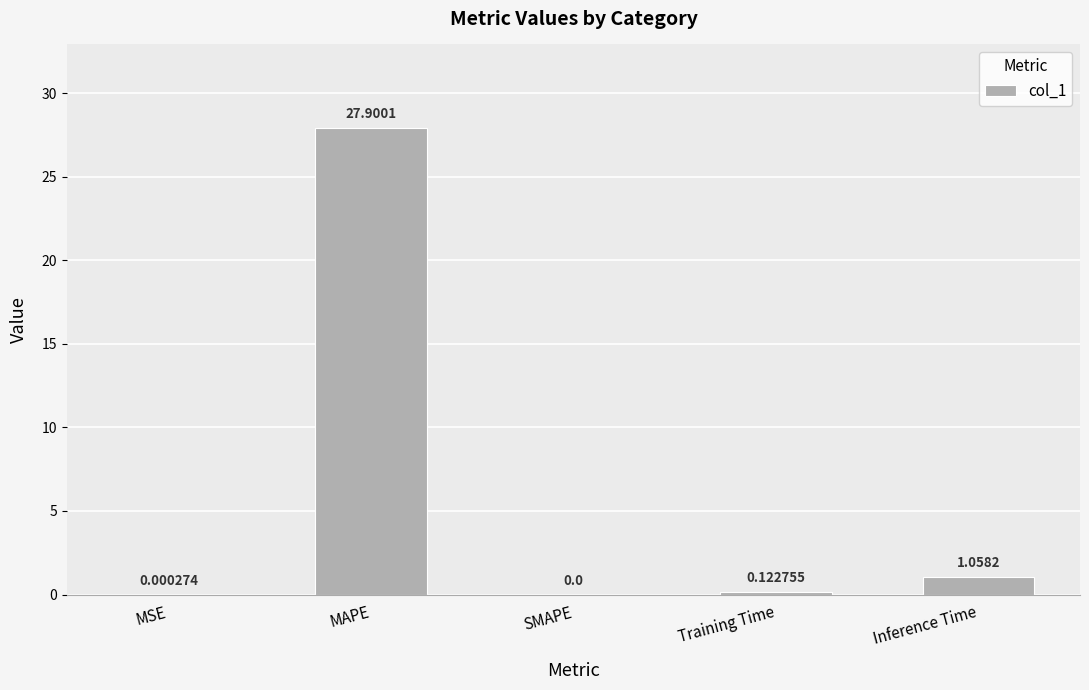

Are the bars grouped side by side (vs. stacked)?

No